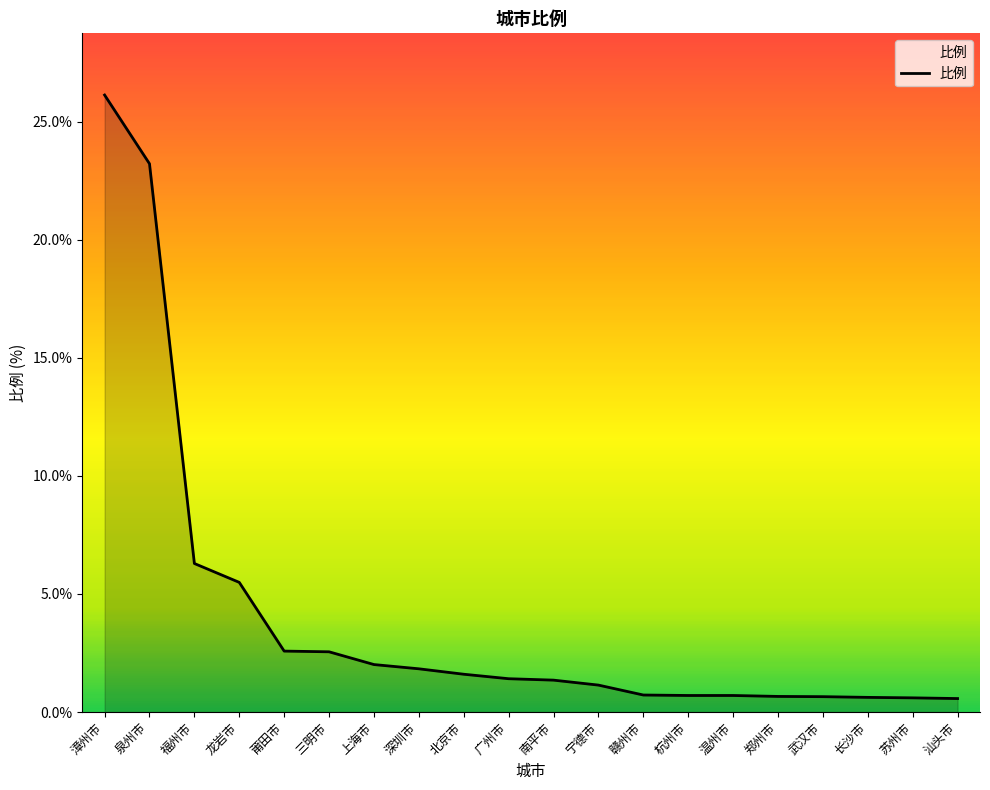

At which label is the value closest to 13?

福州市